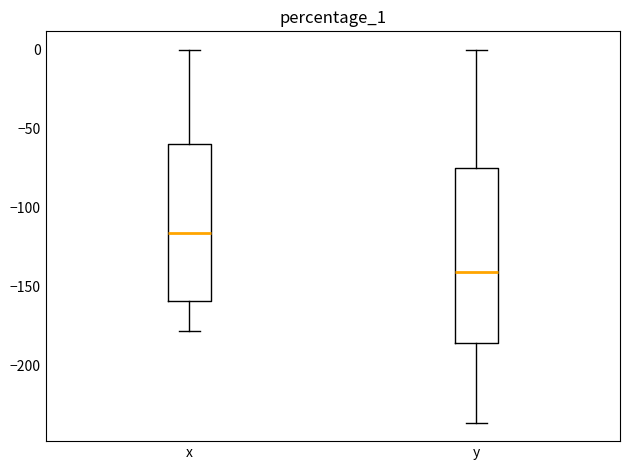

Which box is the tallest, from its lower edge to its upper edge?

y